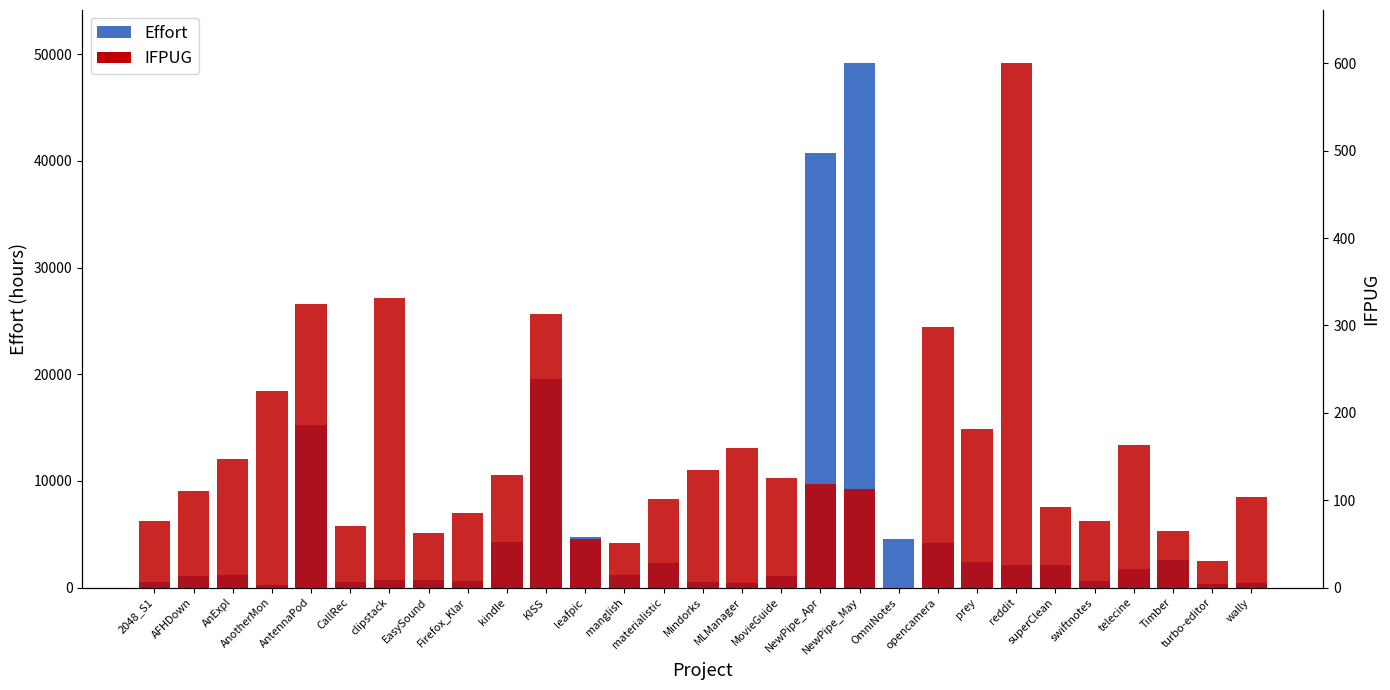

Is the value of Effort at 2048_S1 greater than the value of IFPUG at Timber?

Yes